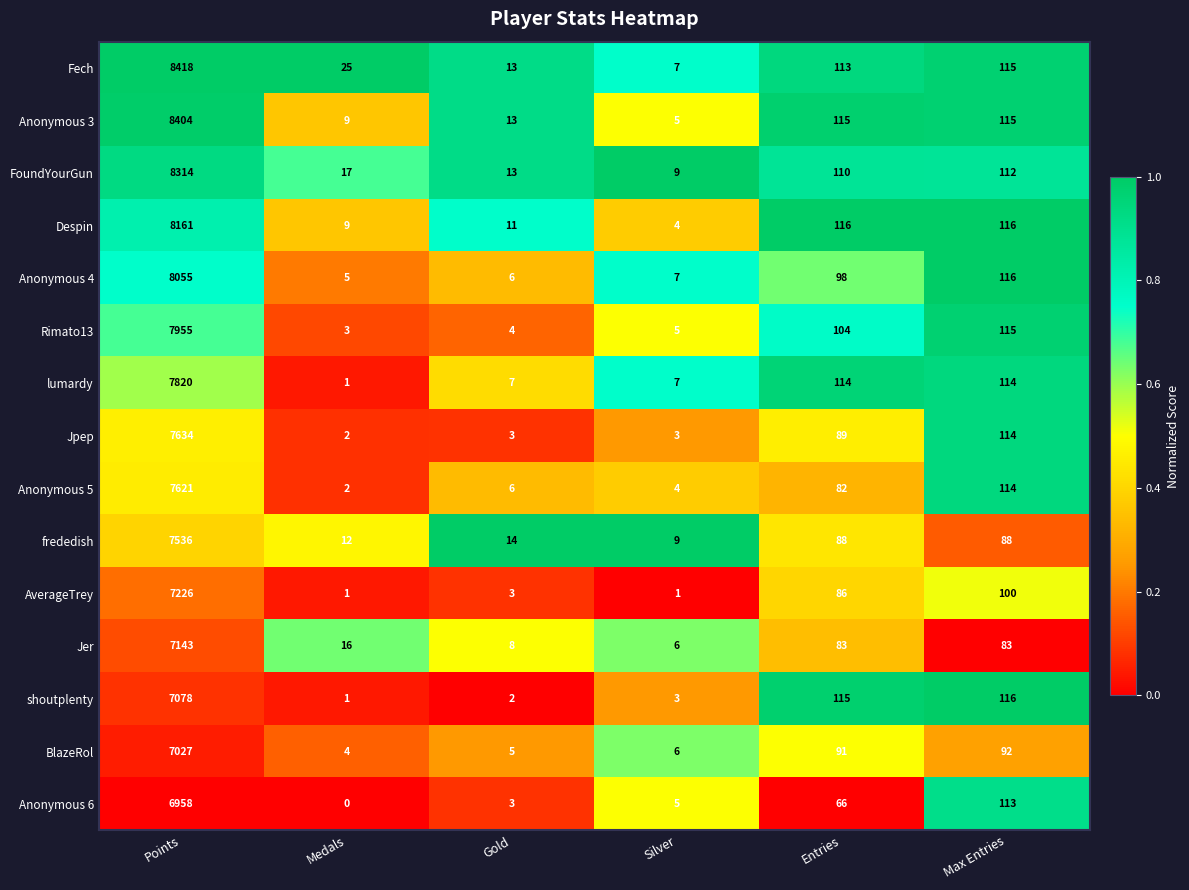

At how many categories does at least one series exceed 0?

6